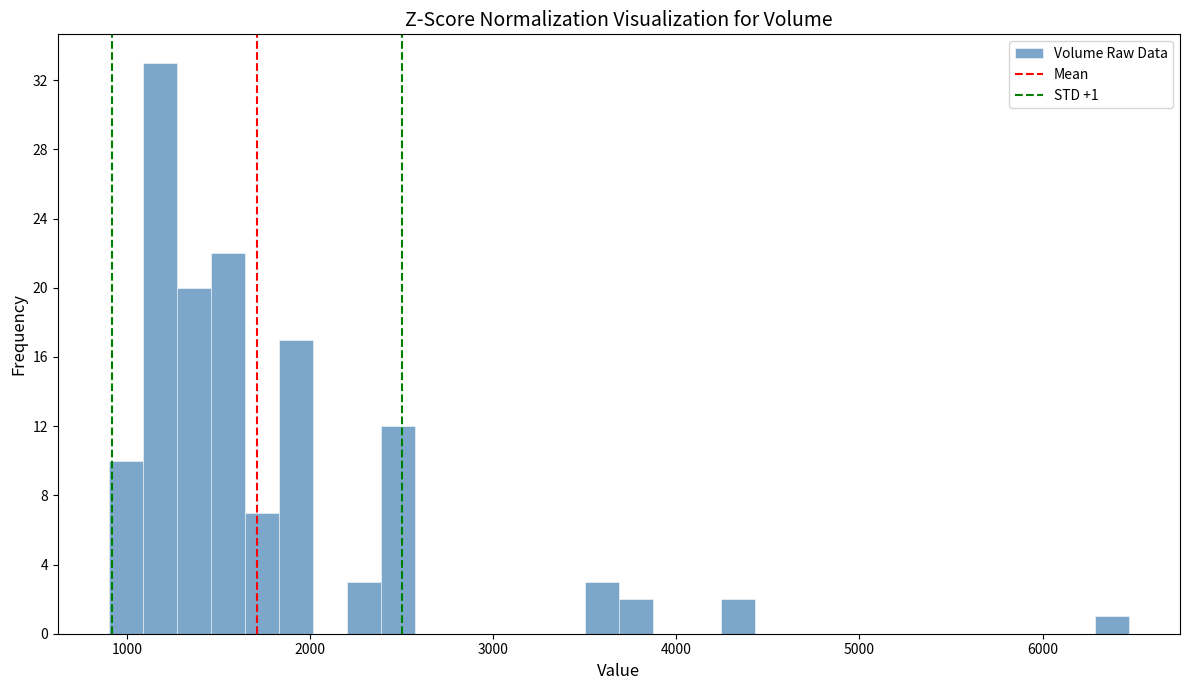

Read against the x-axis, roughly where is the centre of the tallest bar?

1200